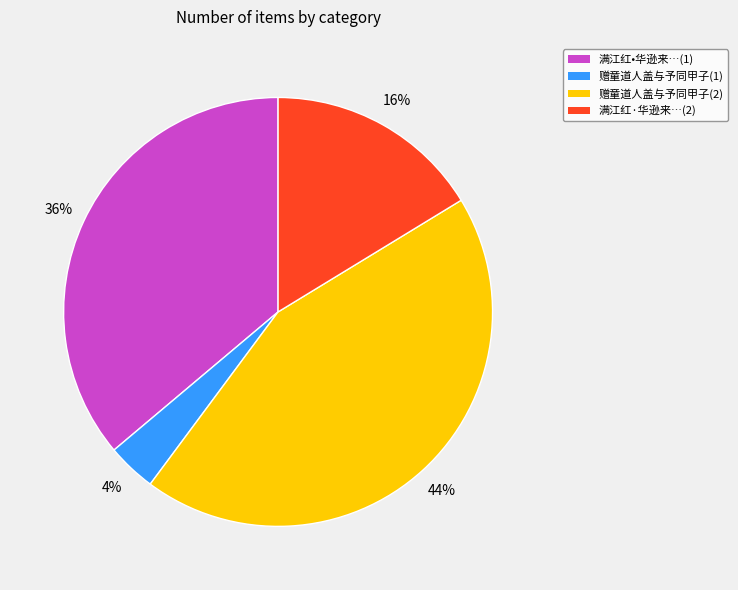

What is the largest slice in the pie chart?

赠童道人盖与予同甲子(2)